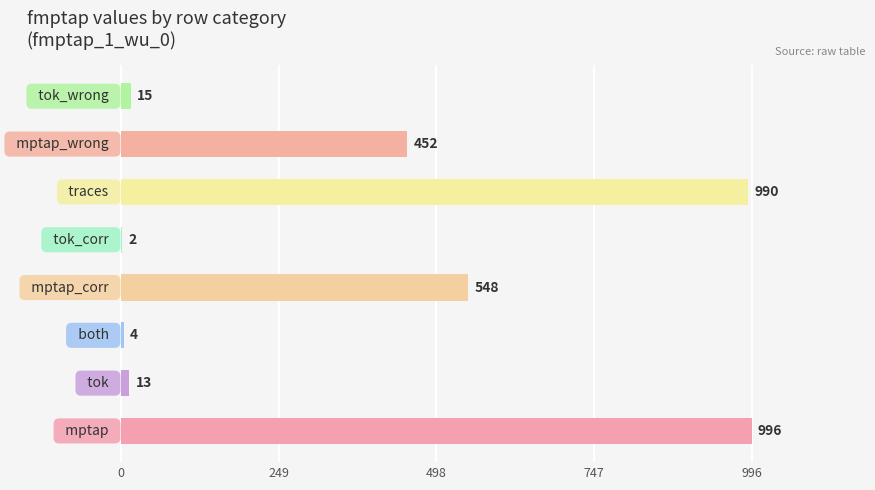

What is the sum of all values?

3020